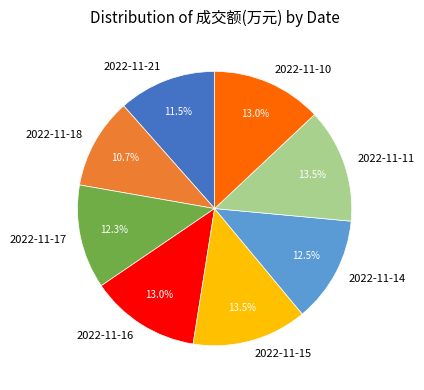

Is there any slice that represents more than half of the pie?

No